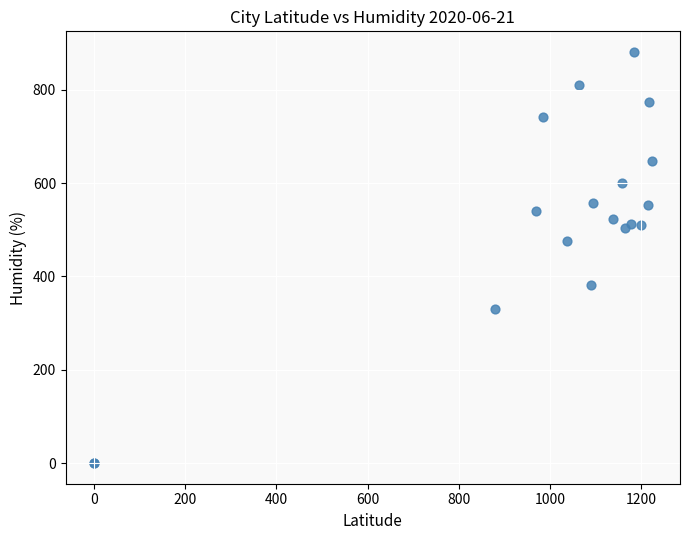

What Y value in the scatter plot is closest to 440?

475.9